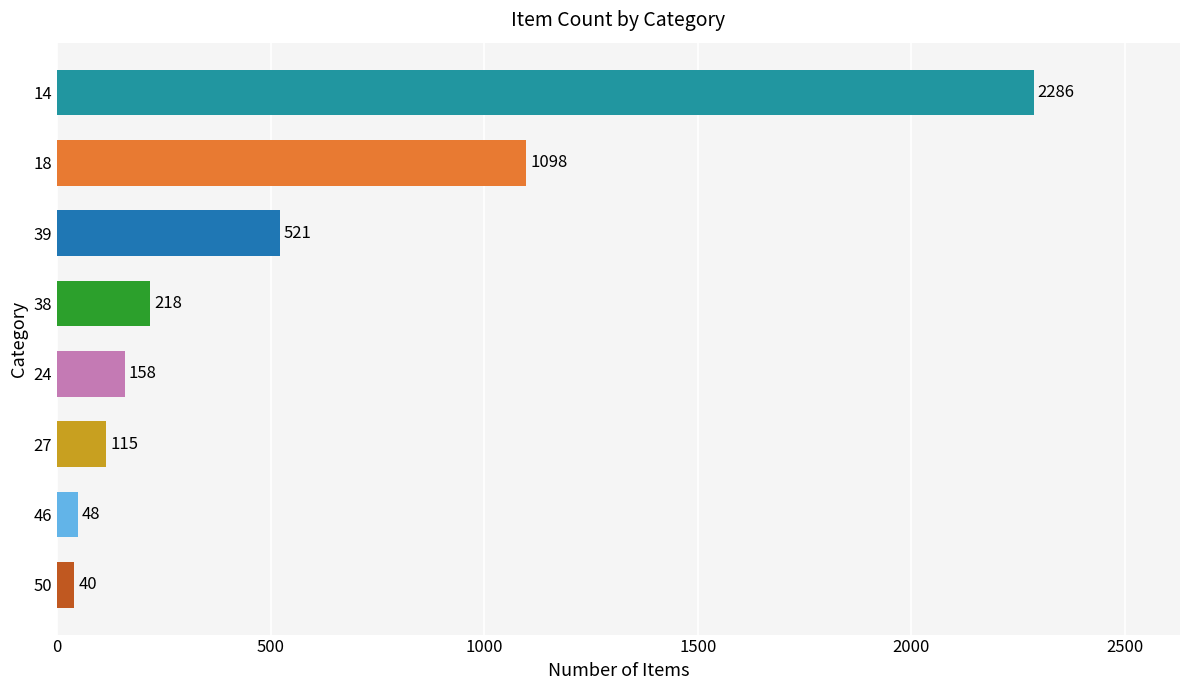

Reading bottom to top, extract all data points from this chart.

40	48	115	158	218	521	1098	2286